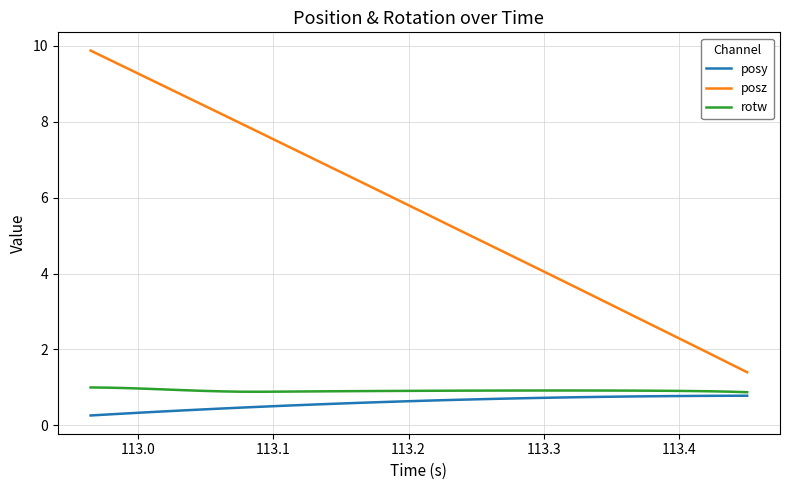

What is the lowest value of the rotw series?

0.9